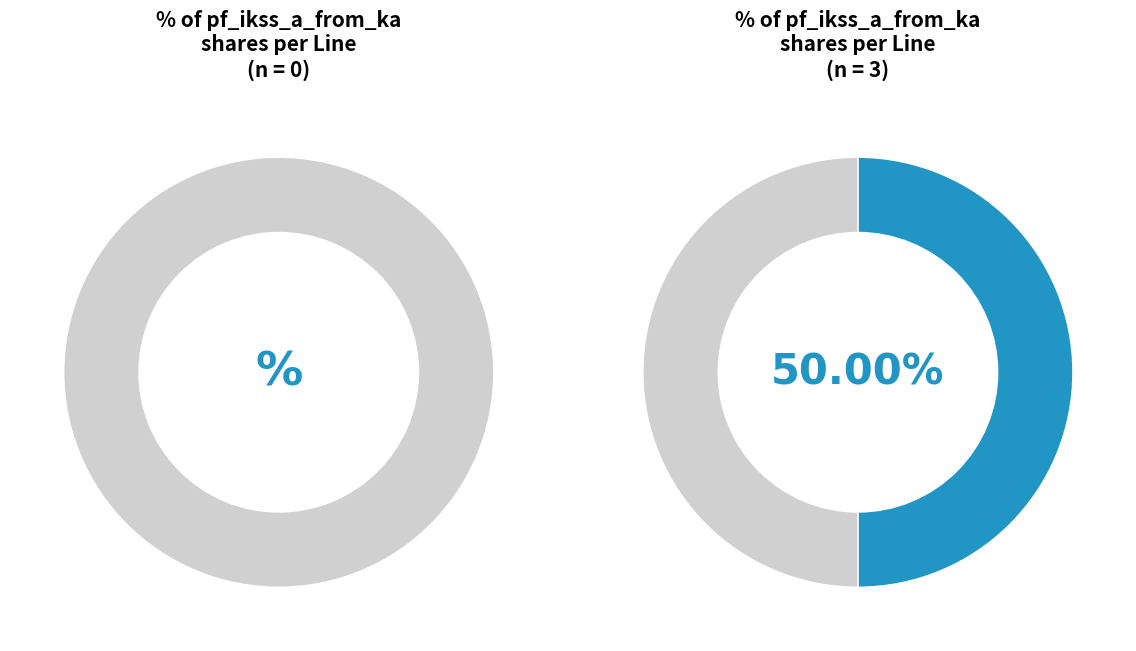

True or false: Line_3 accounts for 0% of the total.

True